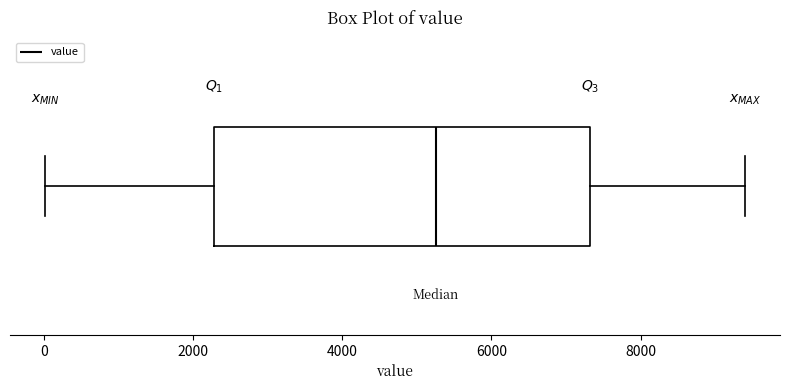

Where does the left whisker of the box end on the x-axis? The values are not printed on the chart, so give them approximately, as read against the axis.

0